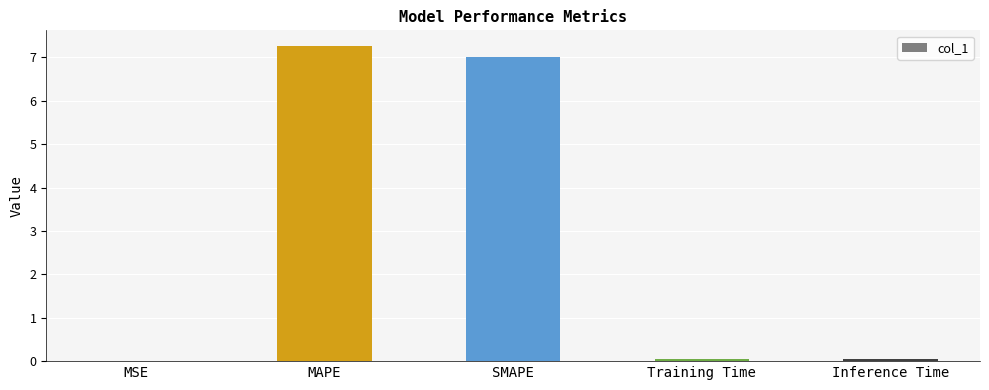

What is the sum of all values?

14.3